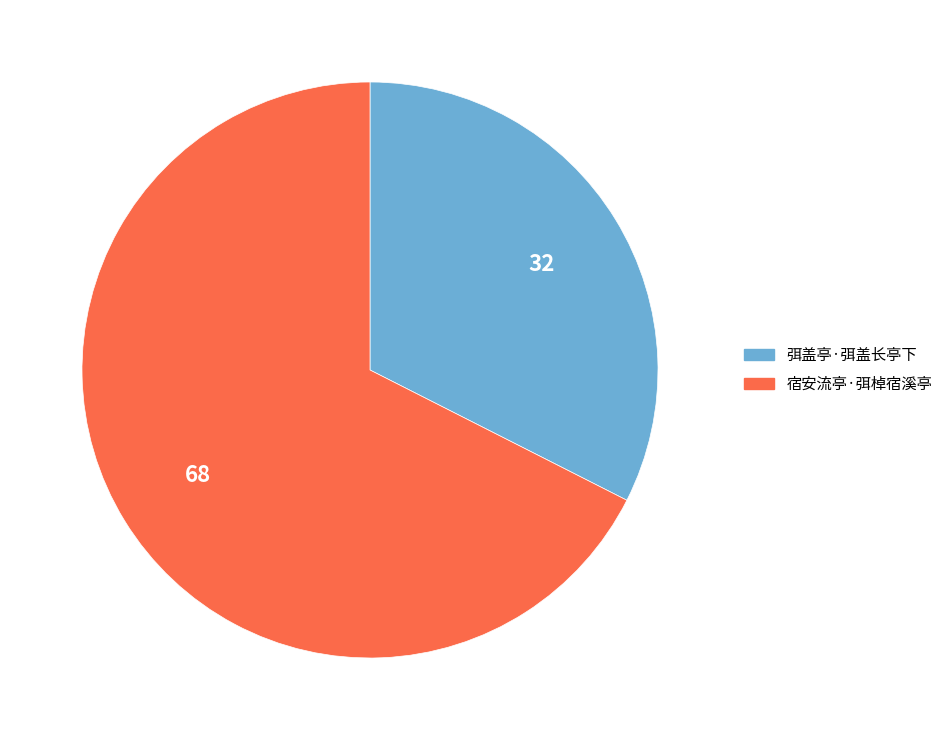

Is it true that 弭盖亭·弭盖长亭下 is 32% of the pie?

True